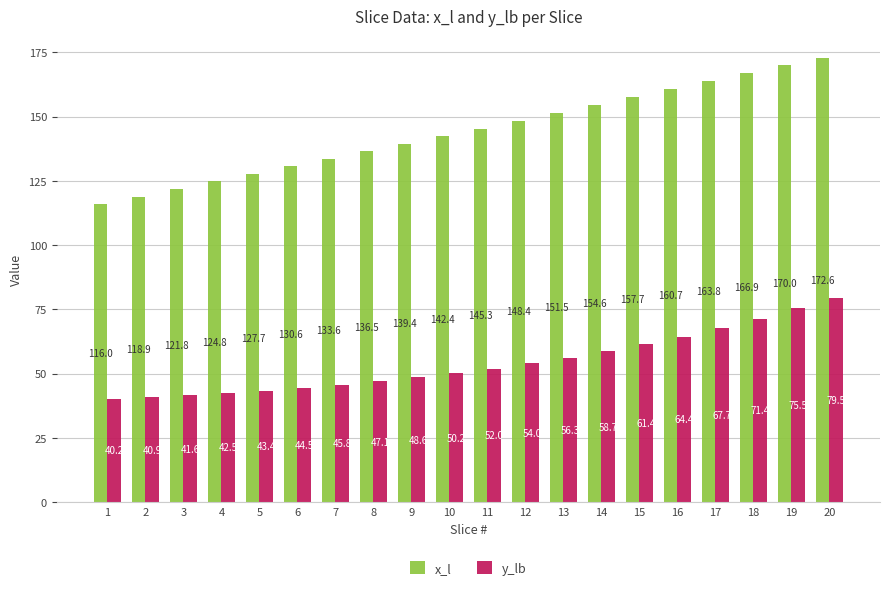

At 1, list the series in order from smallest to largest.

y_lb, x_l